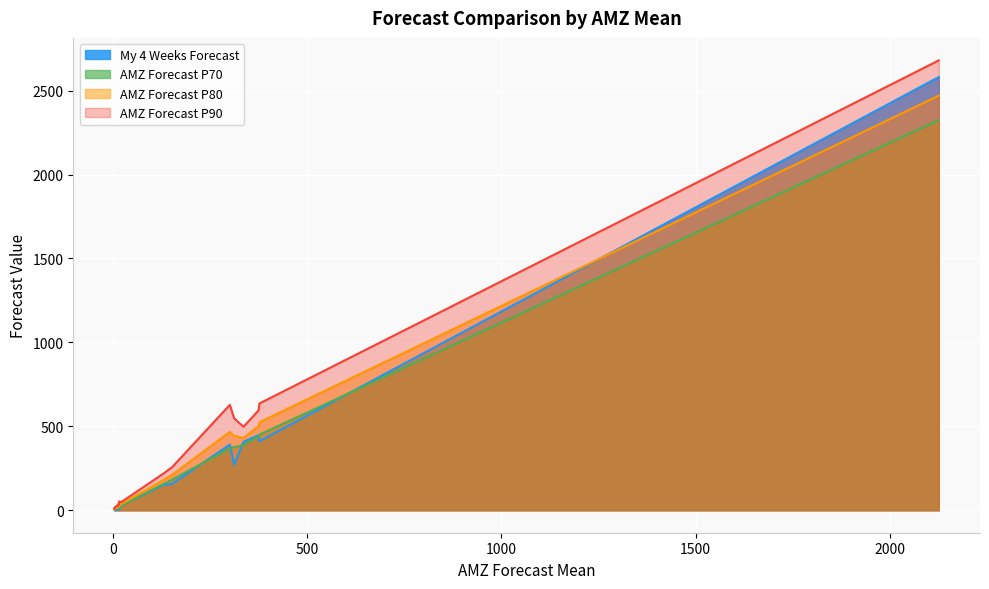

Does the chart display data point markers on the line(s)?

No